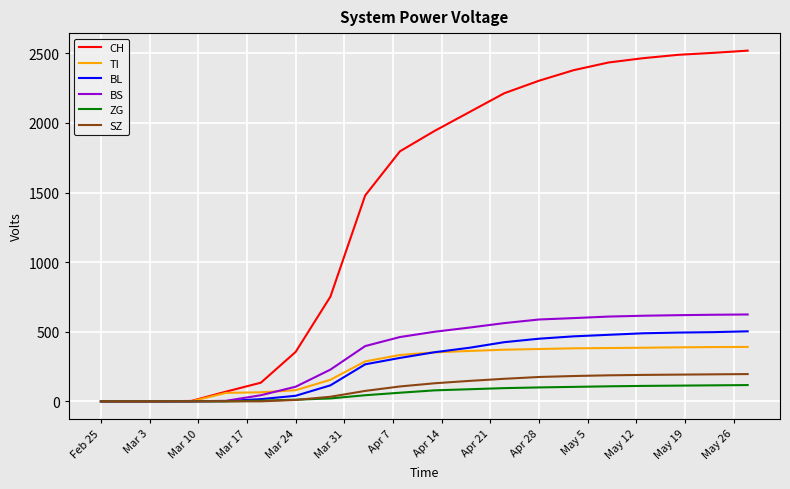

Which series has the largest total across all categories?

CH